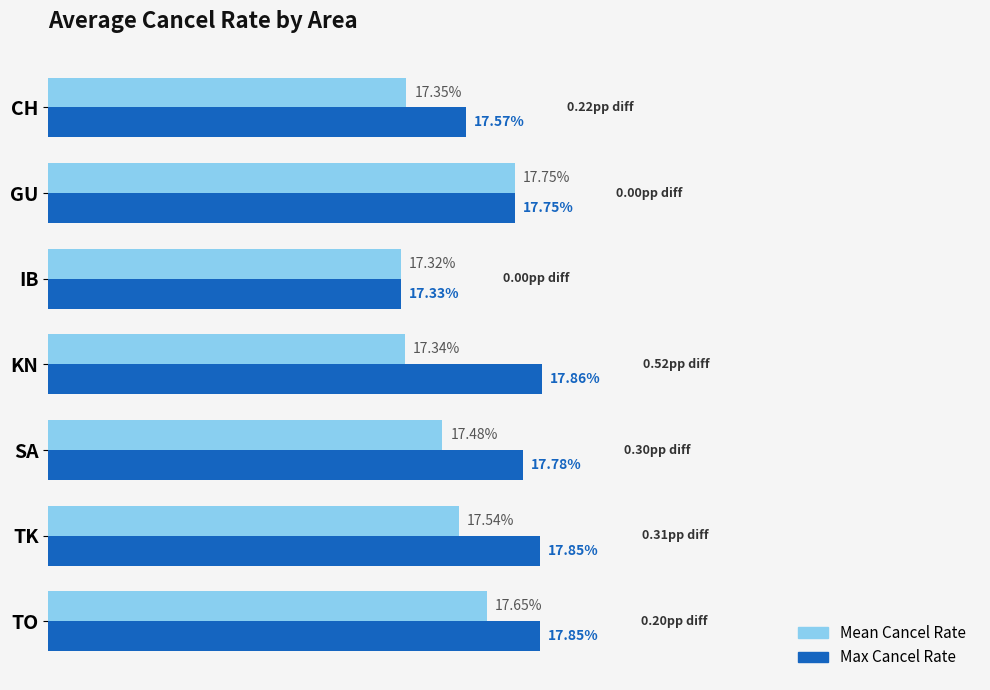

Which category has the highest value in the Max Cancel Rate series?

KN